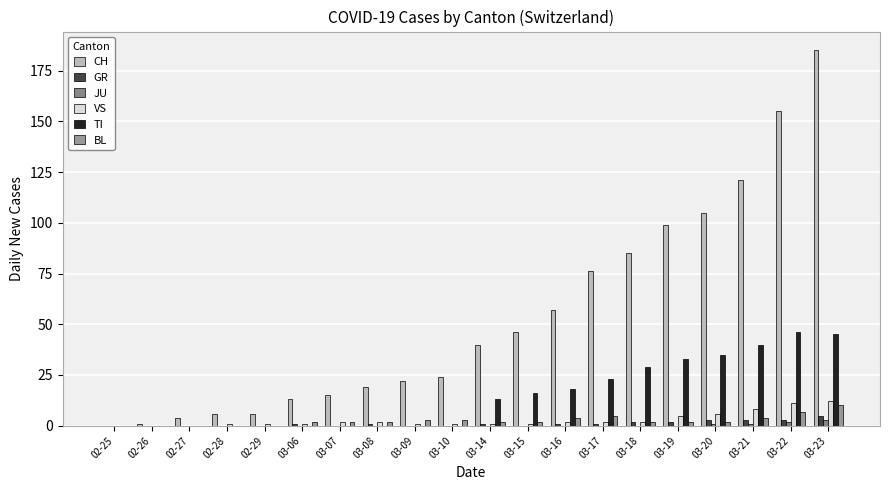

How many categories are shown in the chart?

20